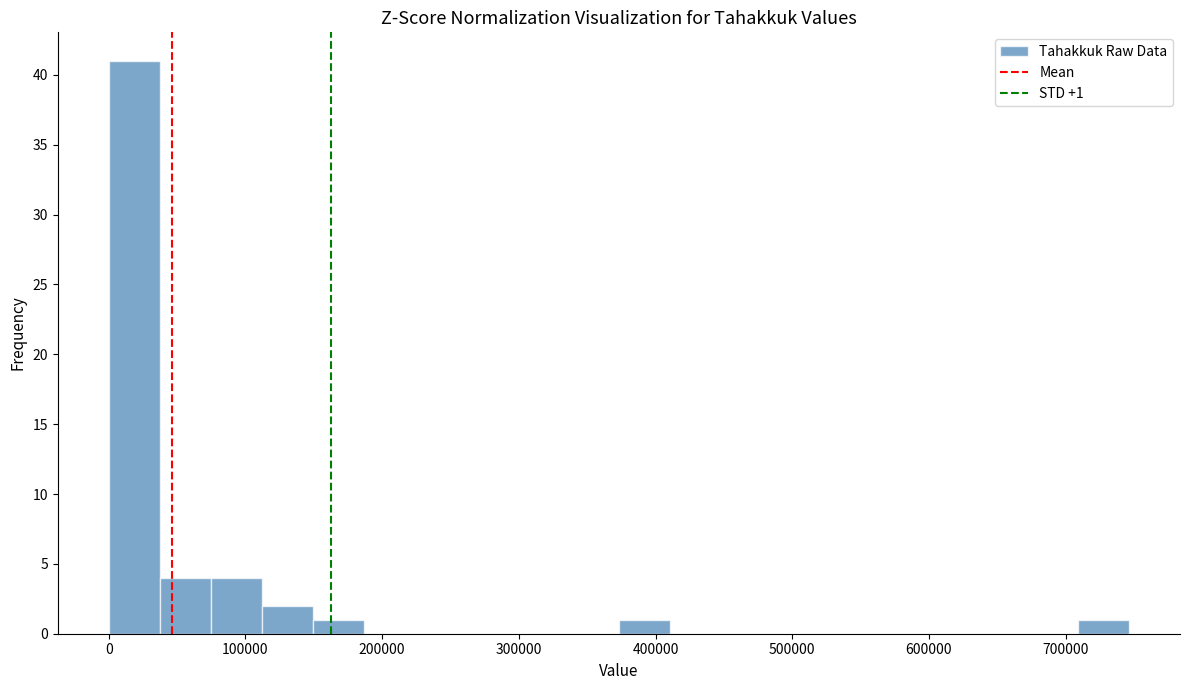

Read against the x-axis, roughly where is the centre of the tallest bar?

20000